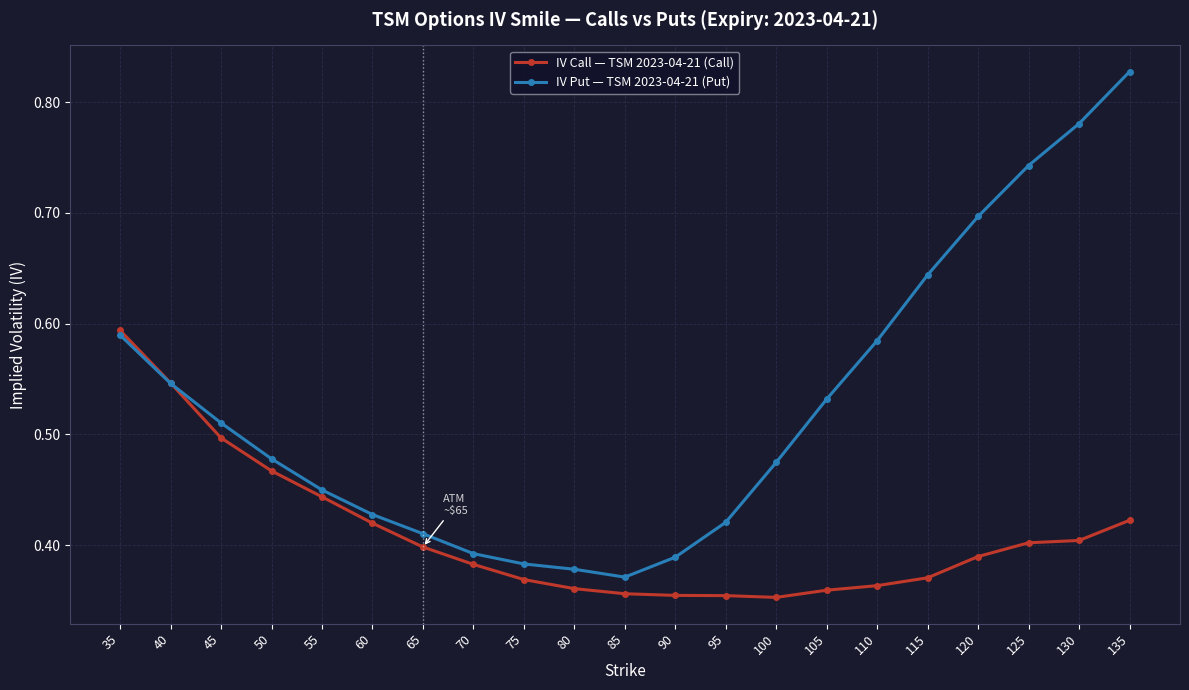

True or false: IV Call — TSM 2023-04-21 (Call) has a value of 0.4 at 115.

True